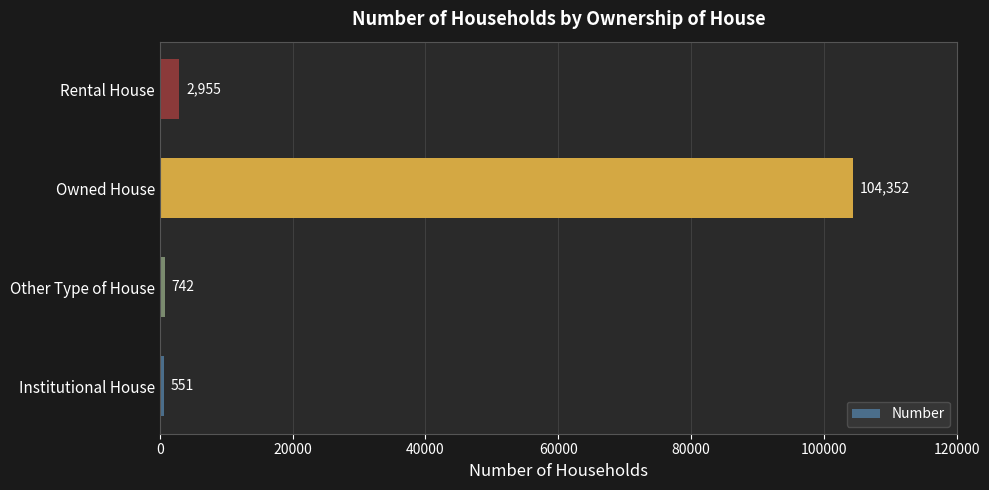

What is the average value?

27150